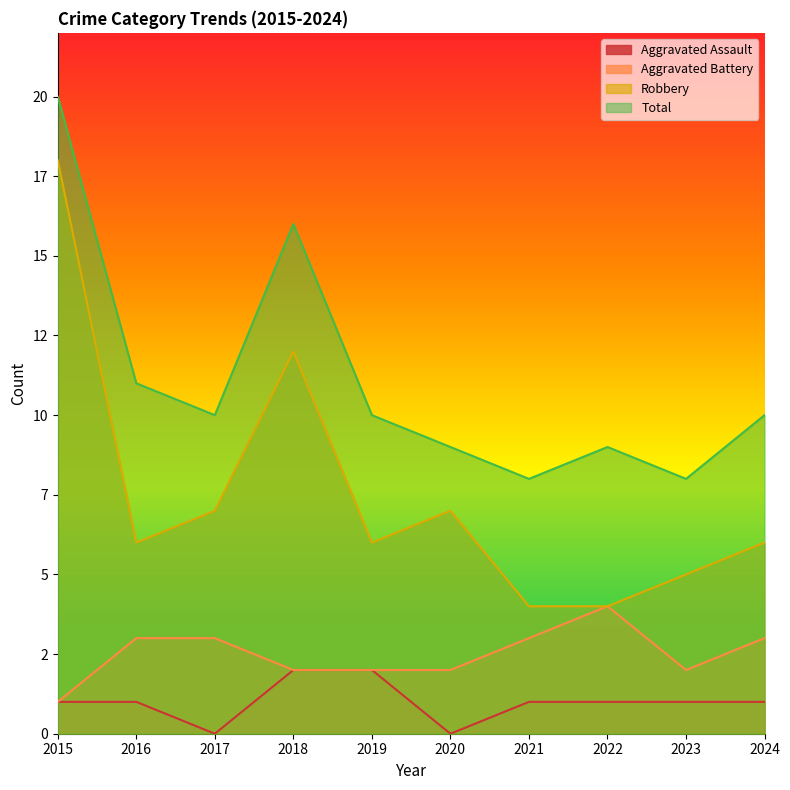

True or false: Total has a value of 10 at 2017.

True